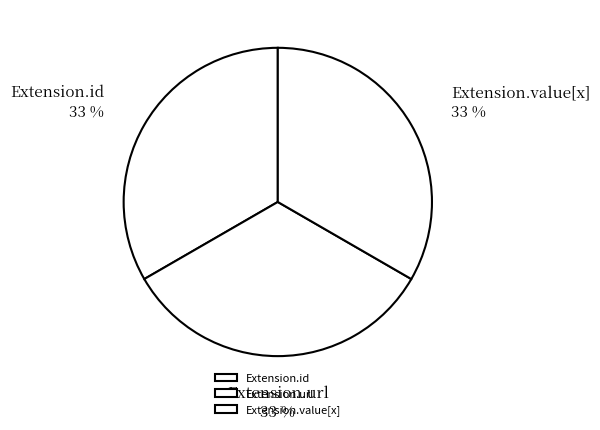

To the nearest percent, what is the combined percentage of Extension.id and Extension.value[x]?

67%